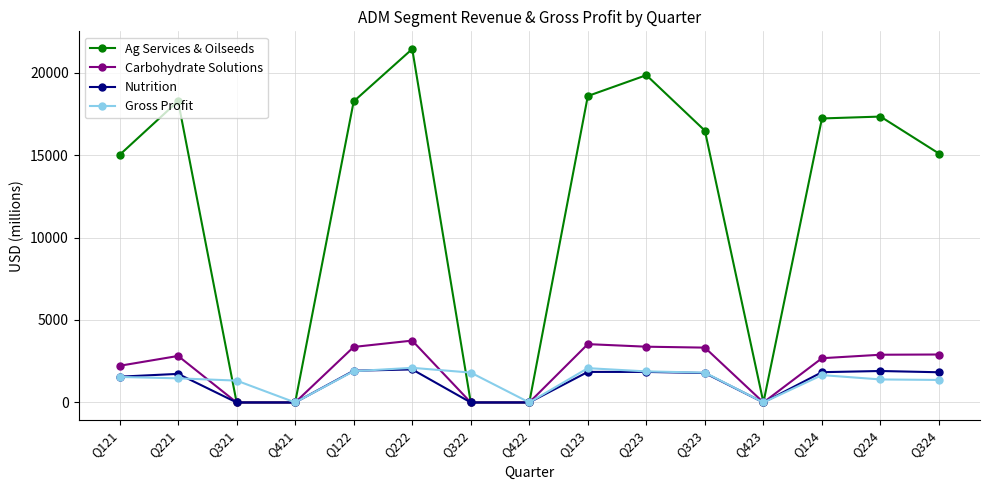

Which series has the widest spread of values?

Ag Services & Oilseeds